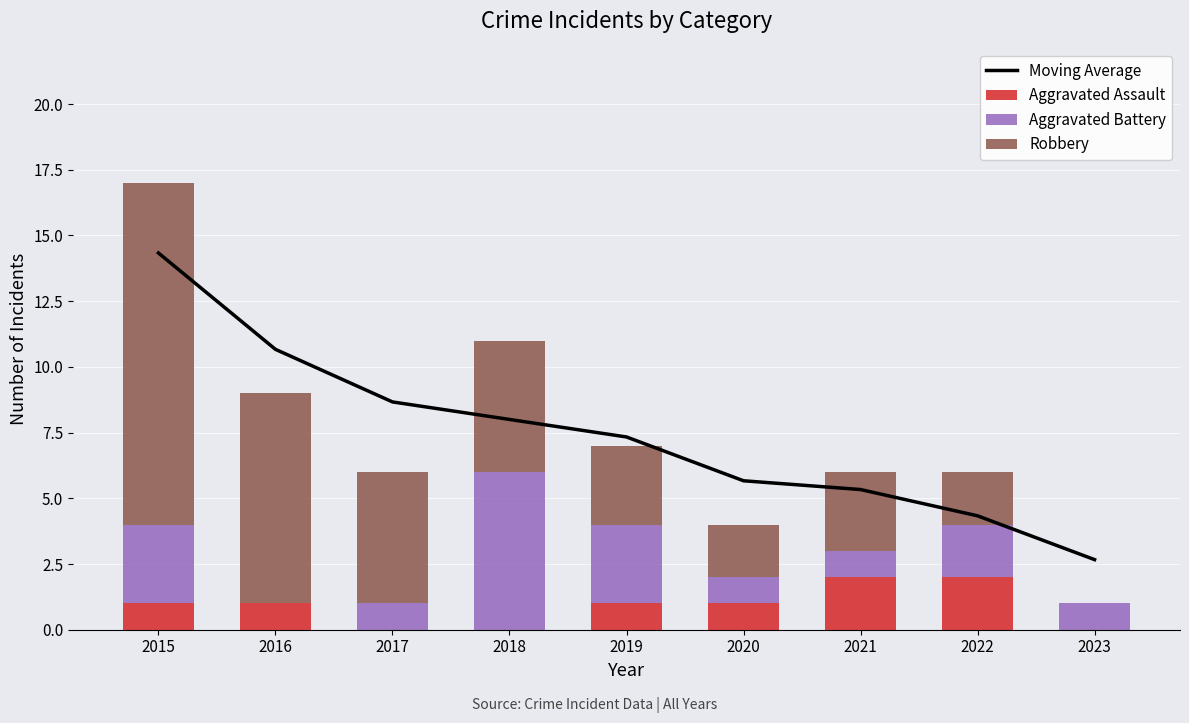

Reading left to right, extract all data points from this chart.

Moving Average: 2015=14.3	2016=10.7	2017=8.7	2018=8.0	2019=7.3	2020=5.7	2021=5.3	2022=4.3	2023=2.7
Aggravated Assault: 2015=1.0	2016=1.0	2017=0.0	2018=0.0	2019=1.0	2020=1.0	2021=2.0	2022=2.0	2023=0.0
Aggravated Battery: 2015=3.0	2016=0.0	2017=1.0	2018=6.0	2019=3.0	2020=1.0	2021=1.0	2022=2.0	2023=1.0
Robbery: 2015=13.0	2016=8.0	2017=5.0	2018=5.0	2019=3.0	2020=2.0	2021=3.0	2022=2.0	2023=0.0